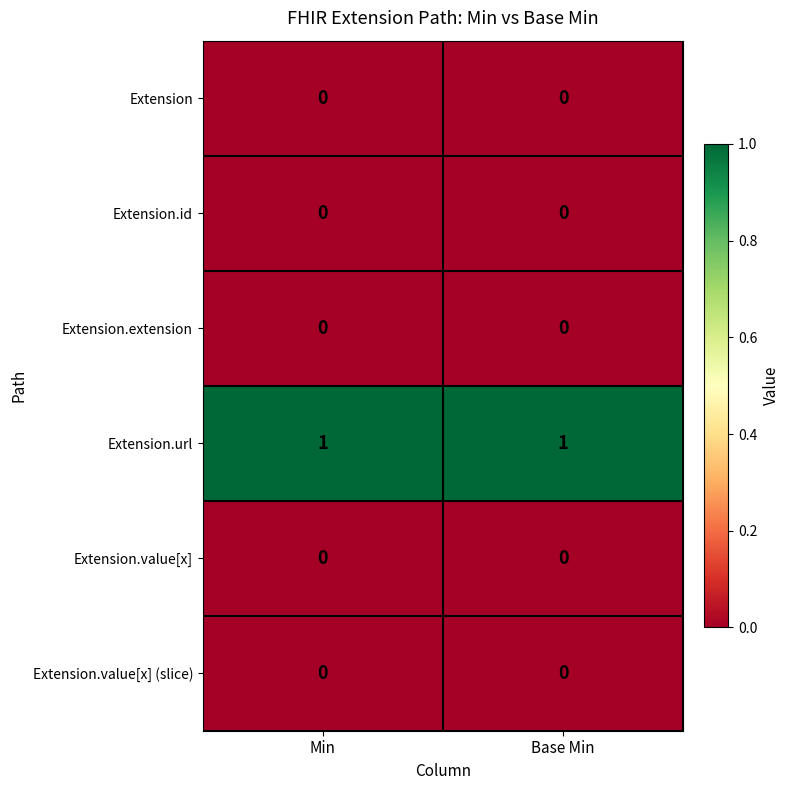

True or false: Extension.id has a value of 0 at Min.

True